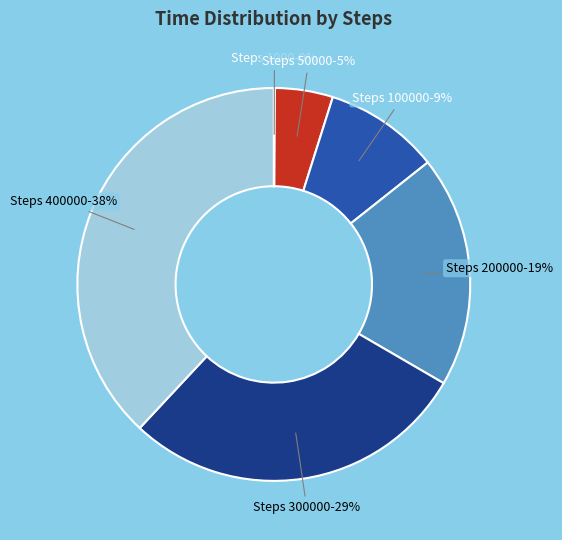

To the nearest percent, what is the difference between the largest and smallest slice percentages?

38%